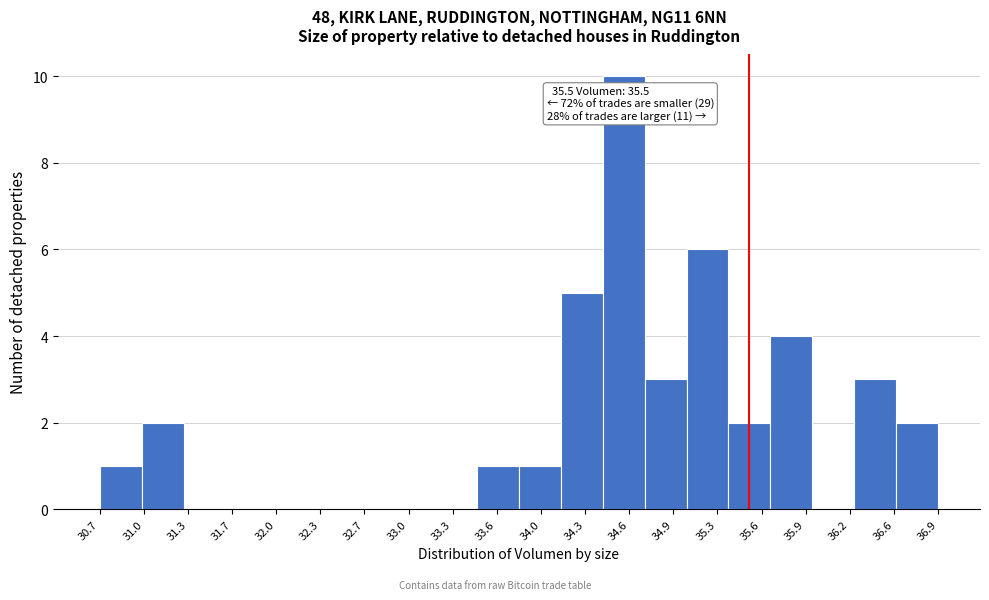

Over which range of the x-axis is the bar tallest?

34.40 to 34.75